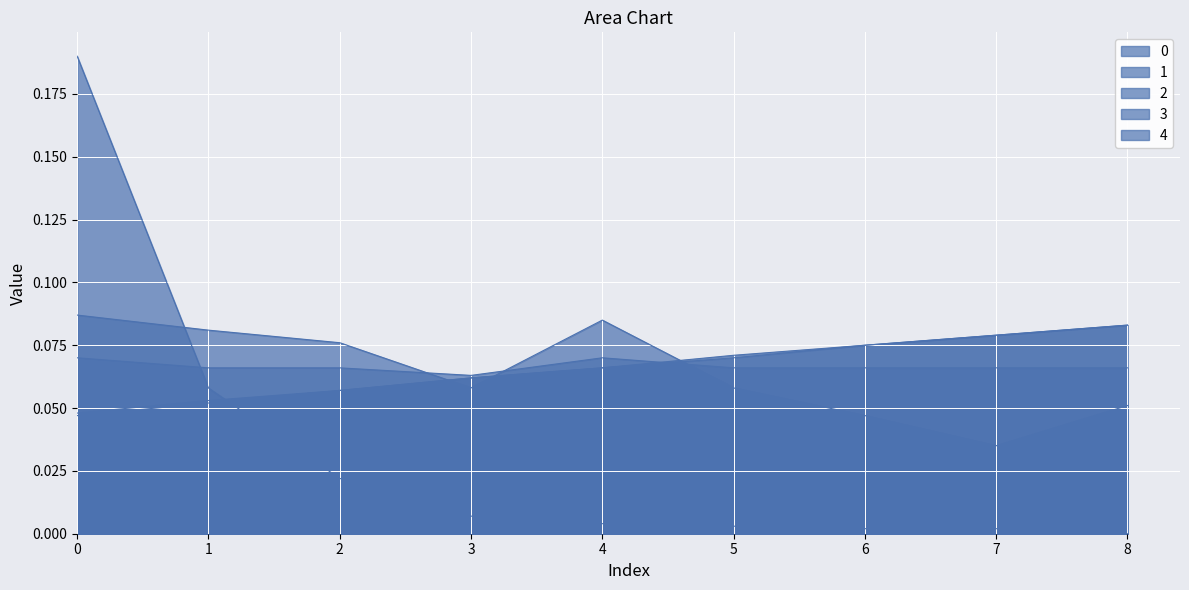

At which category does 2 reach its first local valley?

3